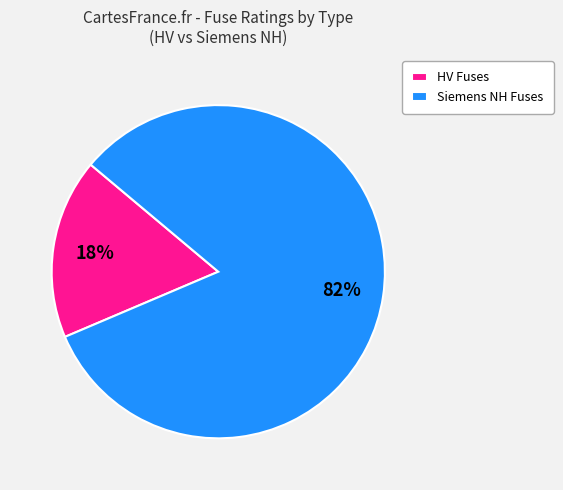

To the nearest percent, what portion does Siemens NH Fuses represent?

82%